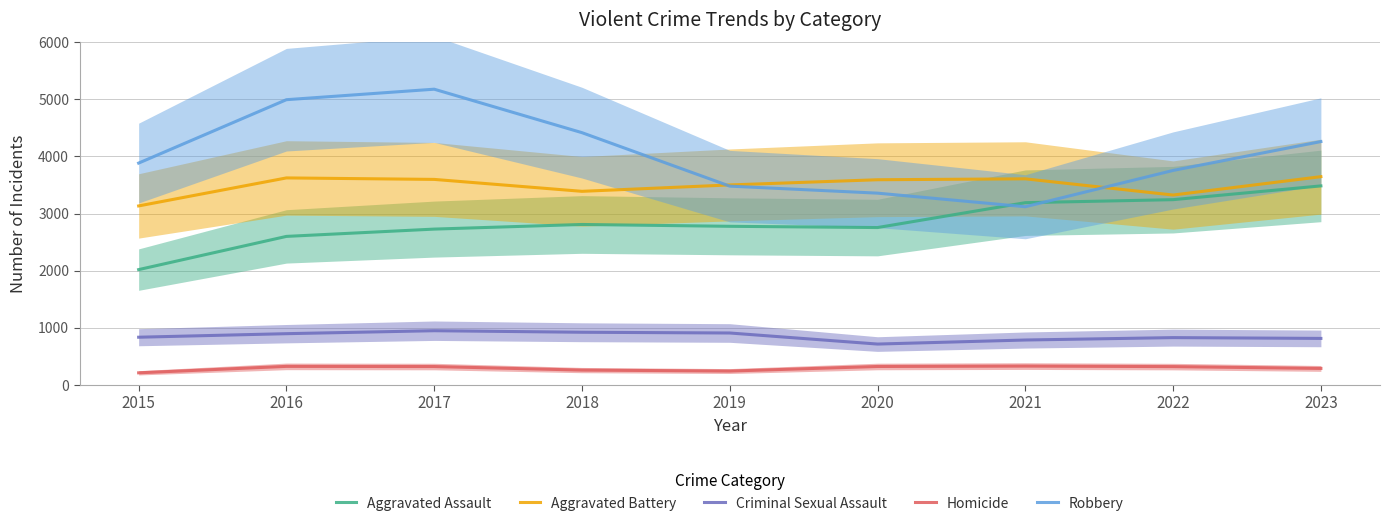

How many values in the Robbery series exceed 3884?

4